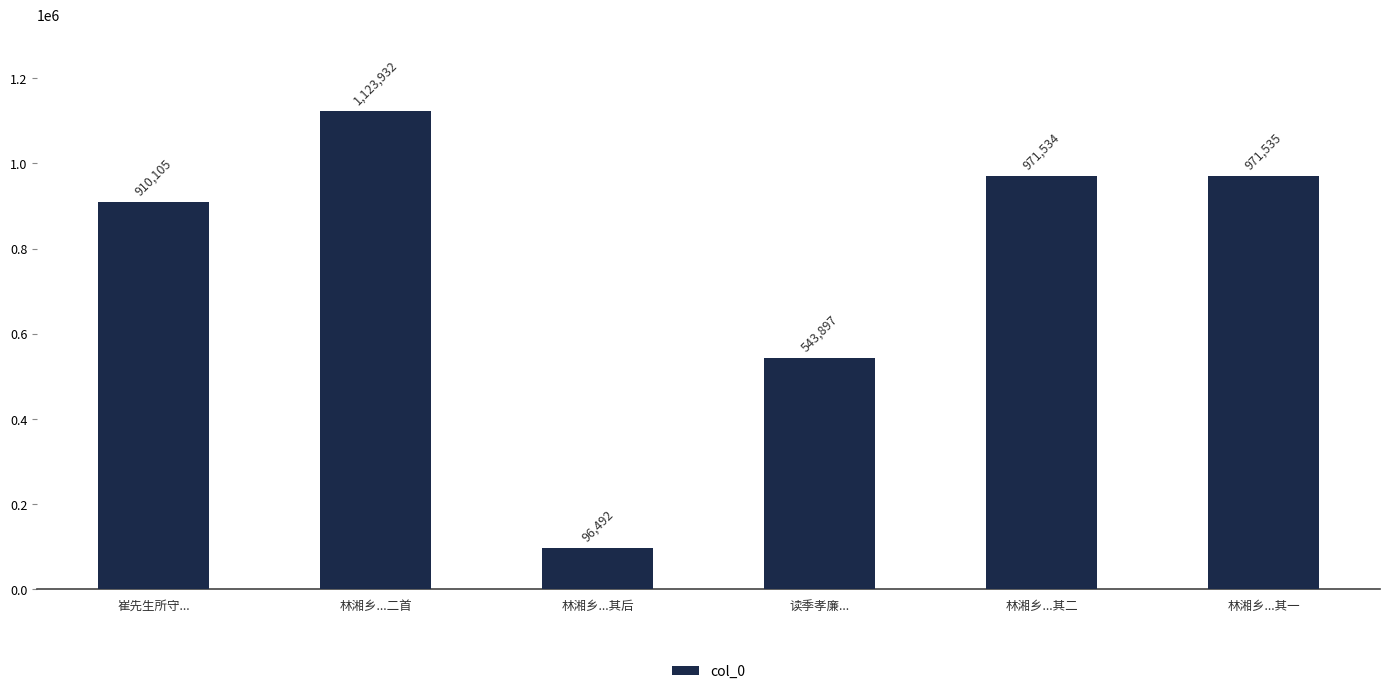

How many bars are there in total?

6